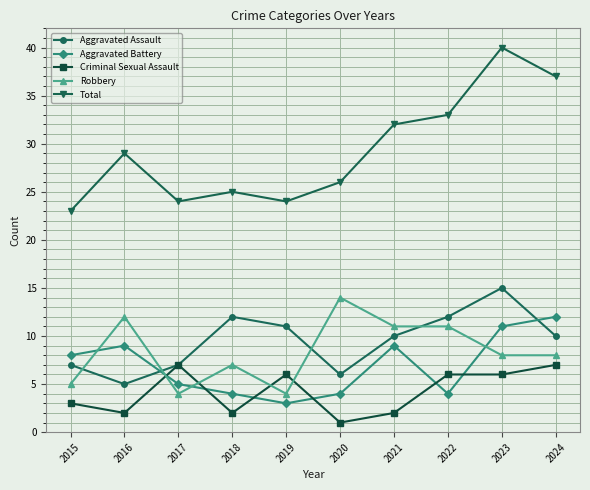

True or false: Total and Aggravated Battery cross at least once.

False